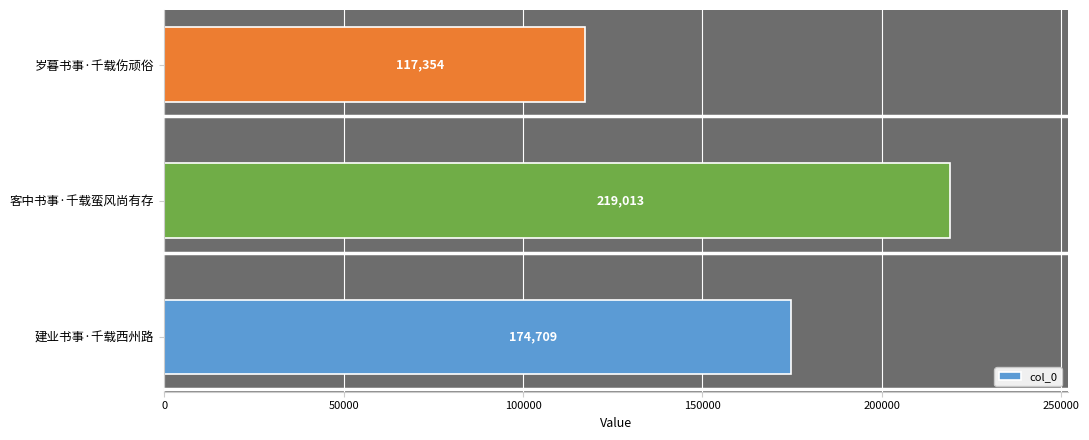

Reading bottom to top, list all the values displayed in this chart.

174709	219013	117354